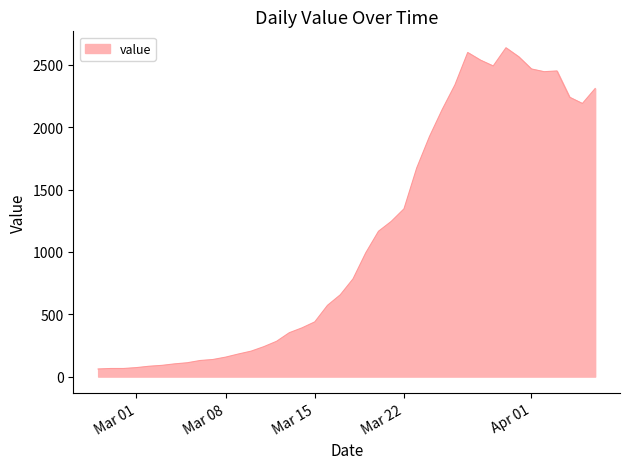

What is the greatest value displayed?

2638